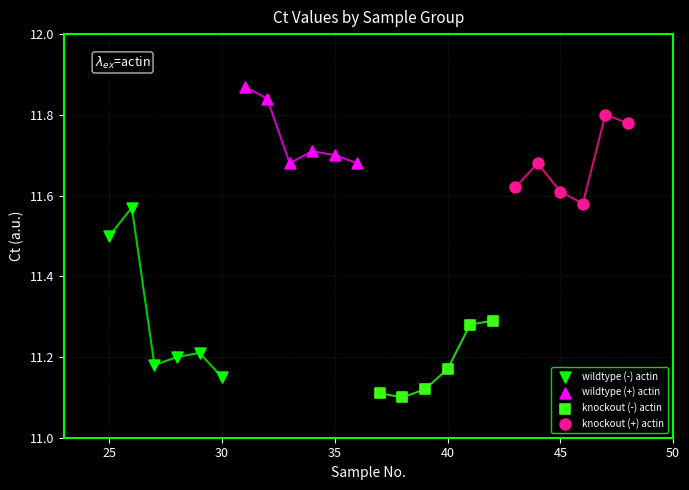

Which series reaches the maximum Y coordinate?

wildtype (+) actin